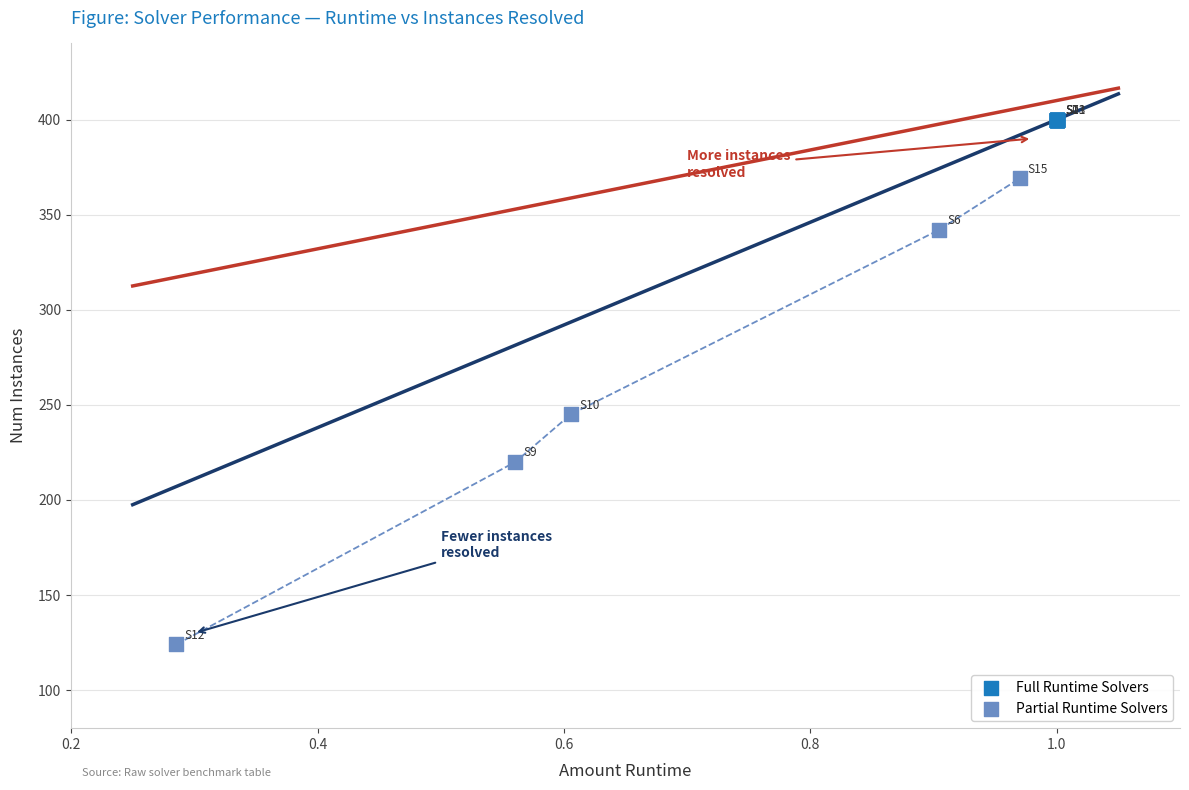

Which series contains the lowest Y value?

Partial Runtime Solvers